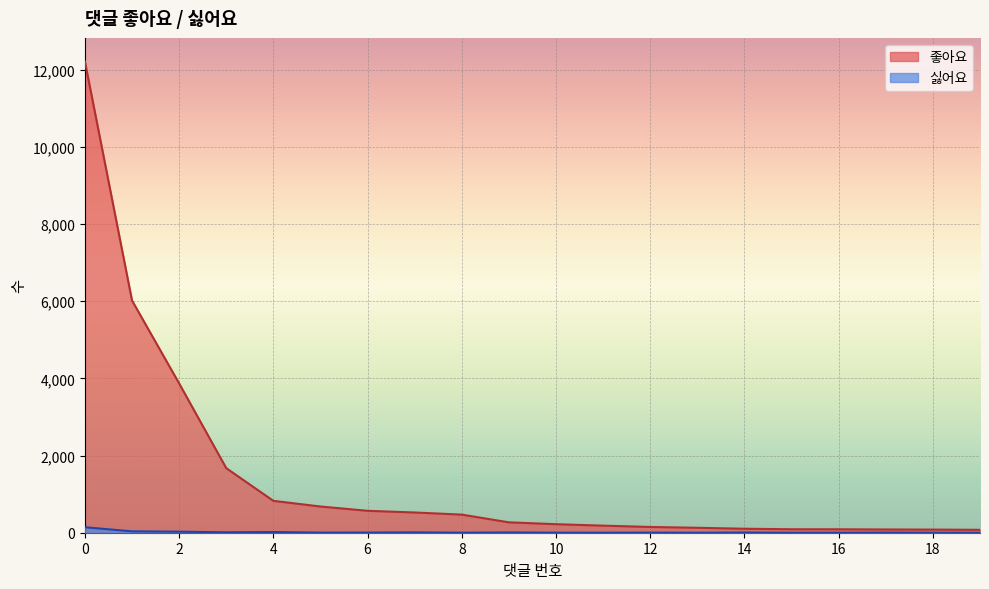

What are all the series names shown in the legend?

좋아요, 싫어요